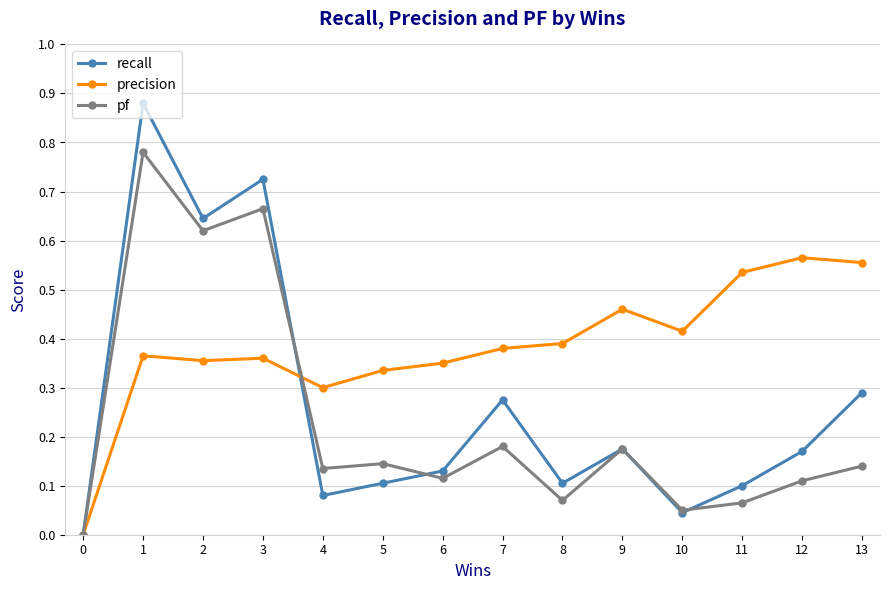

Rank the series at 12 from highest to lowest value.

precision, recall, pf